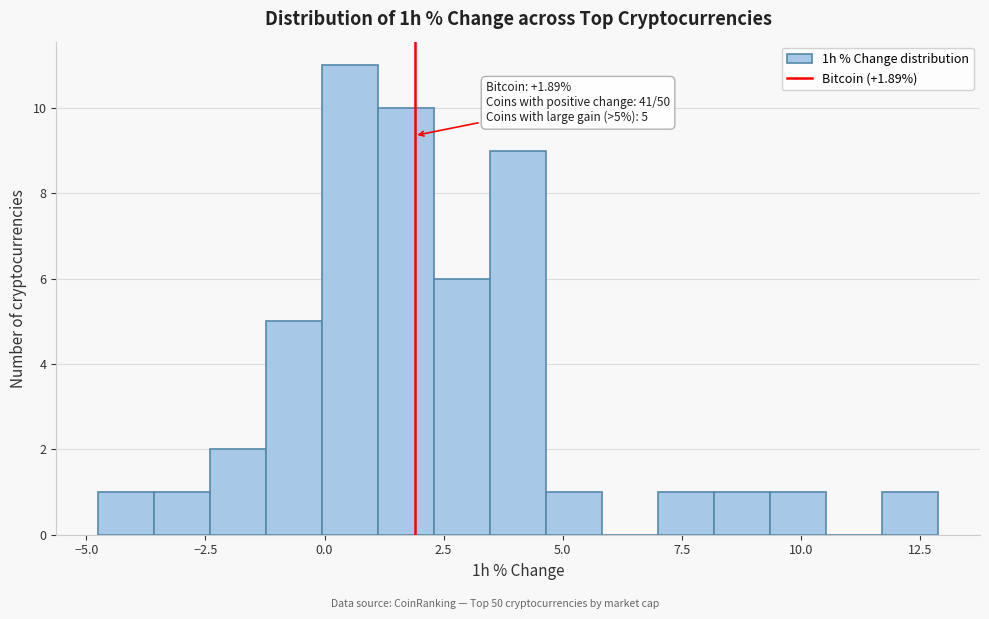

Read against the x-axis, roughly where is the centre of the tallest bar?

0.5